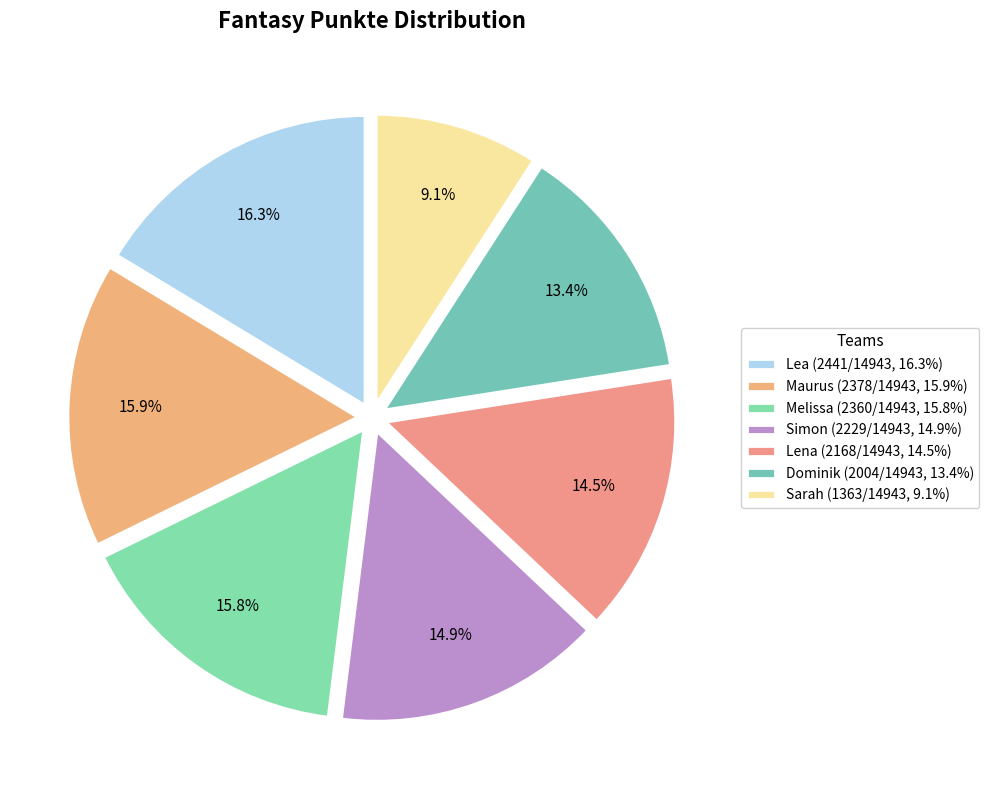

To the nearest percent, what is the average slice percentage?

14%